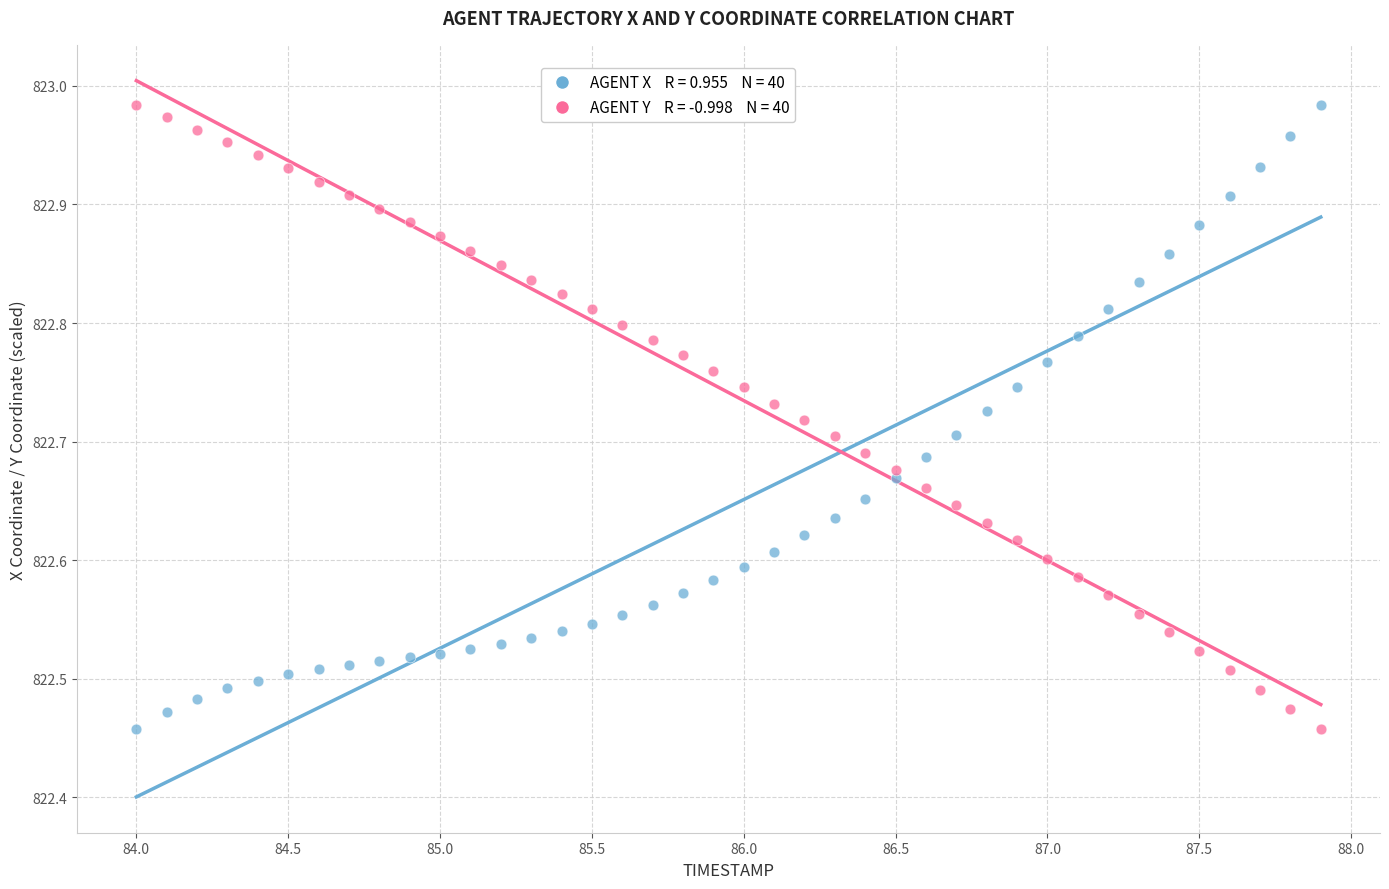

Across all data points, what is the range of Y values (max minus min)?

0.5